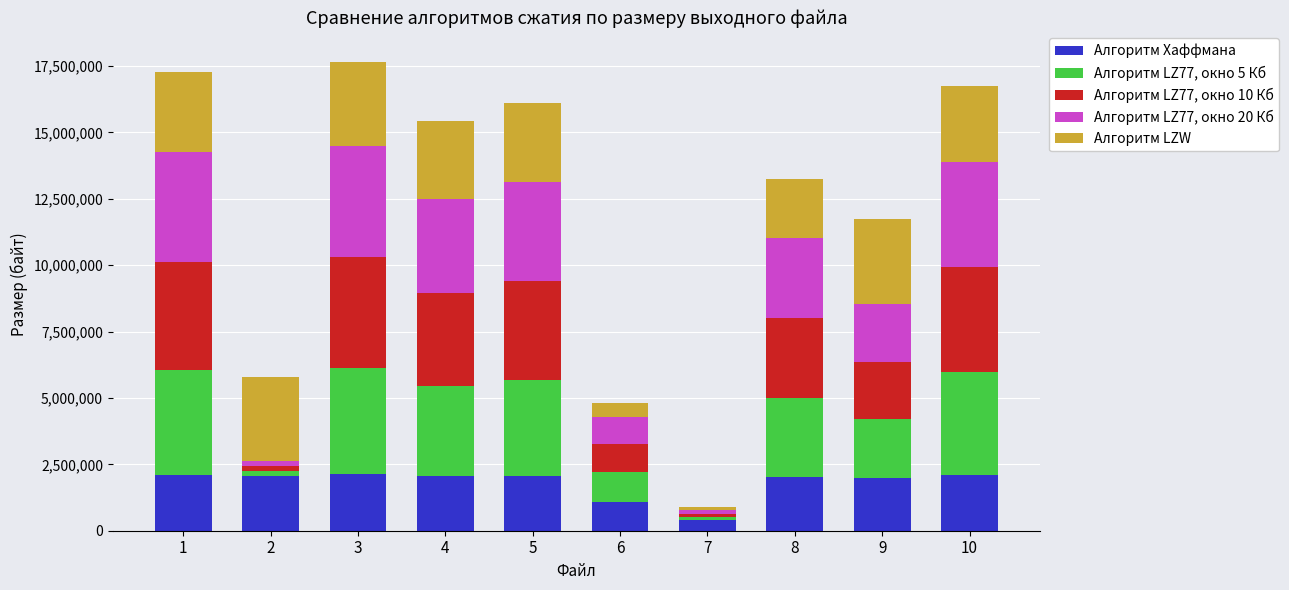

What is the difference between the second highest and second lowest values in the Алгоритм Хаффмана series?

1011319